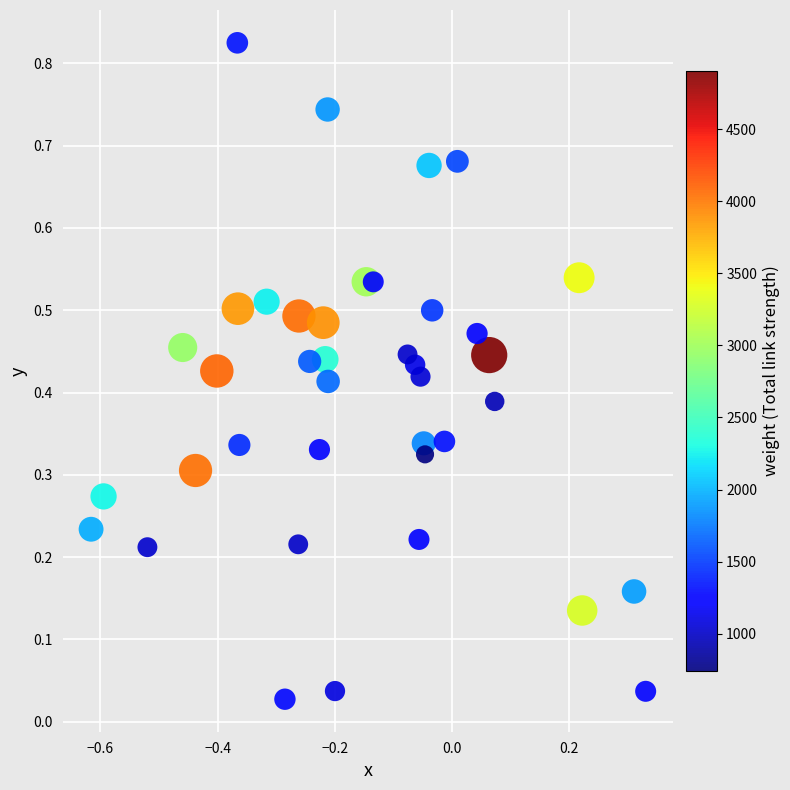

What is the range of X values (max minus min)?

0.9